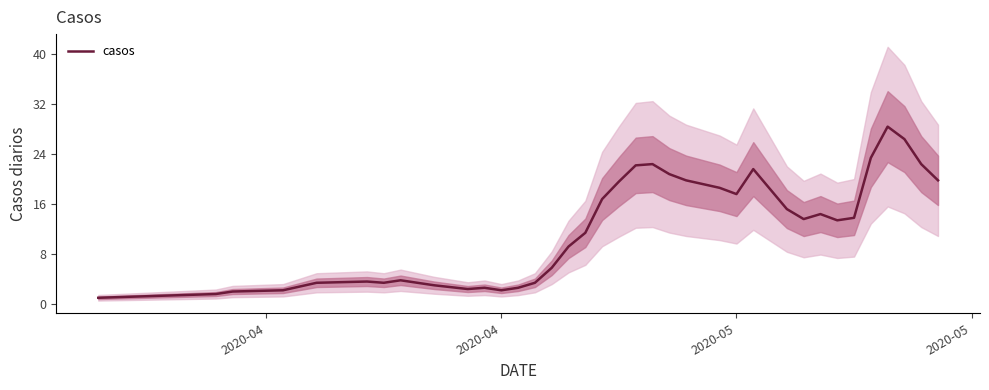

What is the maximum value for casos?

28.4